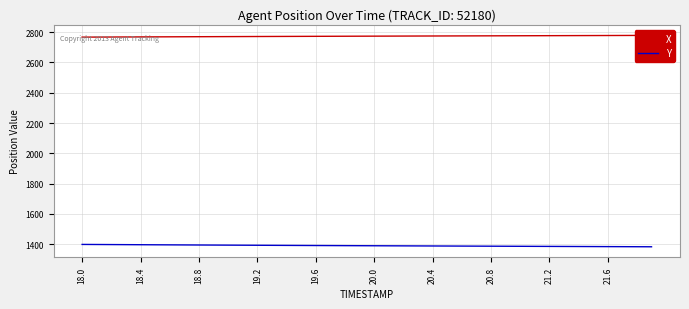

What is the highest value of the Y series?

1398.3